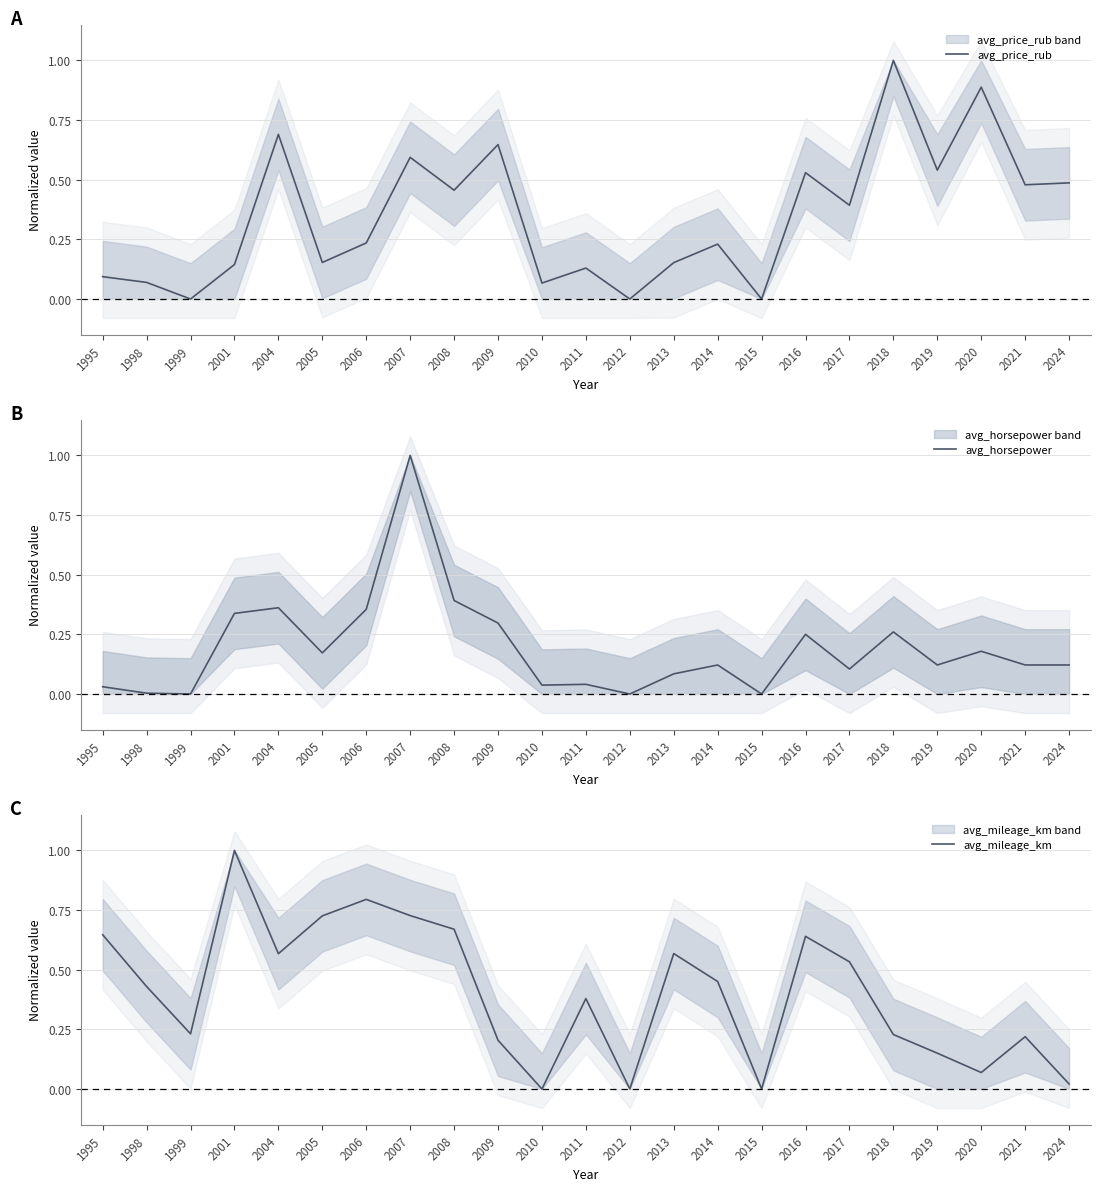

Reading left to right, what are all the values shown in this chart?

avg_price_rub: 1995=0.1	1998=0.1	1999=0.0	2001=0.1	2004=0.7	2005=0.2	2006=0.2	2007=0.6	2008=0.5	2009=0.6	2010=0.1	2011=0.1	2012=0.0	2013=0.2	2014=0.2	2015=0.0	2016=0.5	2017=0.4	2018=1.0	2019=0.5	2020=0.9	2021=0.5	2024=0.5
avg_horsepower: 1995=0.0	1998=0.0	1999=0.0	2001=0.3	2004=0.4	2005=0.2	2006=0.4	2007=1.0	2008=0.4	2009=0.3	2010=0.0	2011=0.0	2012=0.0	2013=0.1	2014=0.1	2015=0.0	2016=0.2	2017=0.1	2018=0.3	2019=0.1	2020=0.2	2021=0.1	2024=0.1
avg_mileage_km: 1995=0.6	1998=0.4	1999=0.2	2001=1.0	2004=0.6	2005=0.7	2006=0.8	2007=0.7	2008=0.7	2009=0.2	2010=0.0	2011=0.4	2012=0.0	2013=0.6	2014=0.5	2015=0.0	2016=0.6	2017=0.5	2018=0.2	2019=0.2	2020=0.1	2021=0.2	2024=0.0